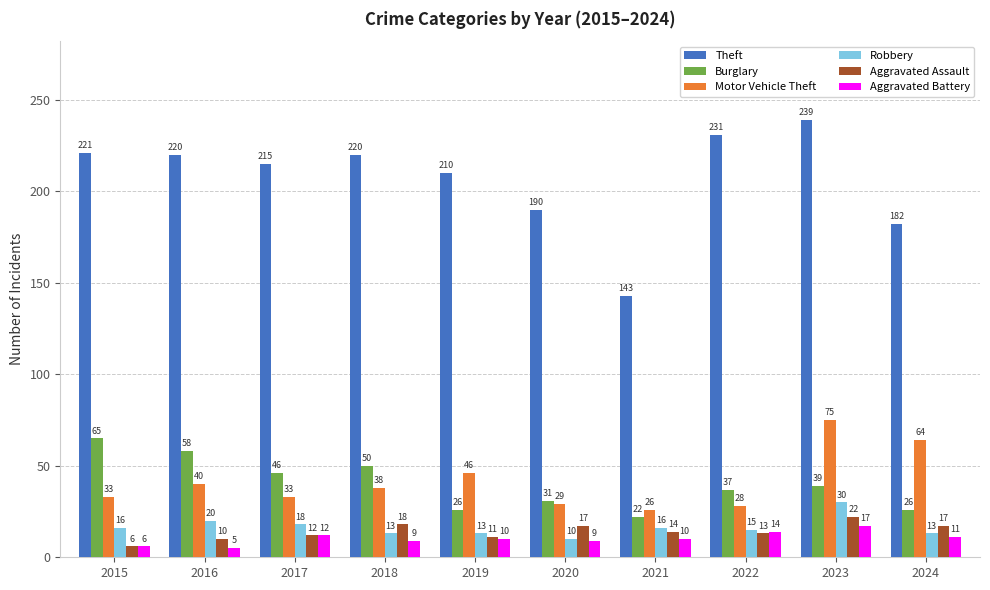

How many groups of bars are there?

10